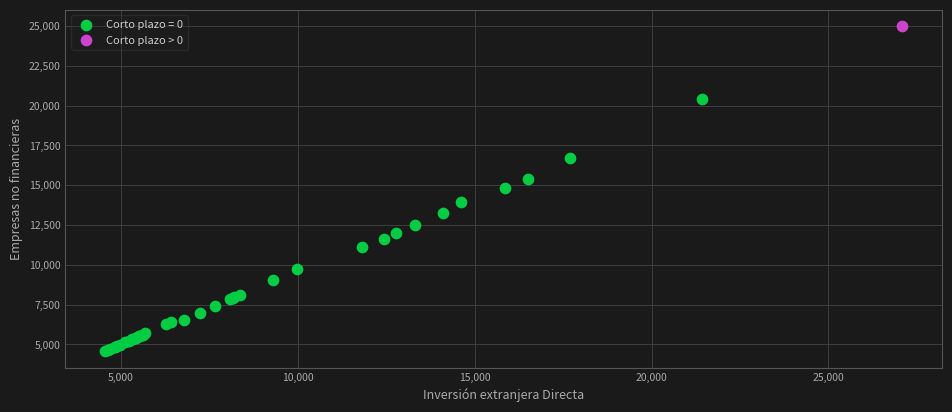

What are all the series names shown in the legend?

Corto plazo = 0, Corto plazo > 0